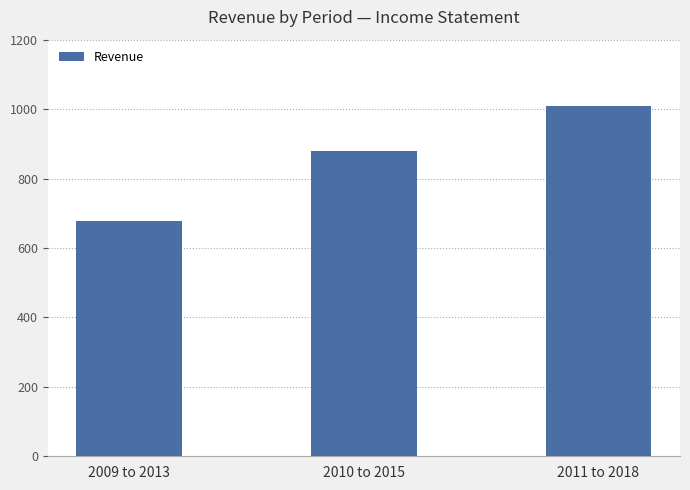

Reading left to right, transcribe all the data shown in this chart.

2009 to 2013=677	2010 to 2015=880	2011 to 2018=1009